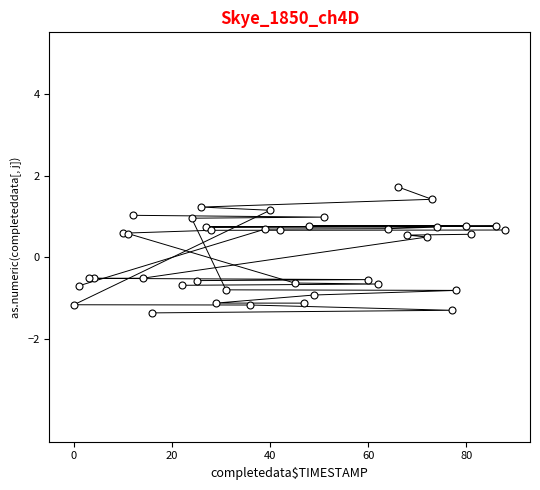

What is the range of X values (max minus min)?

88.0